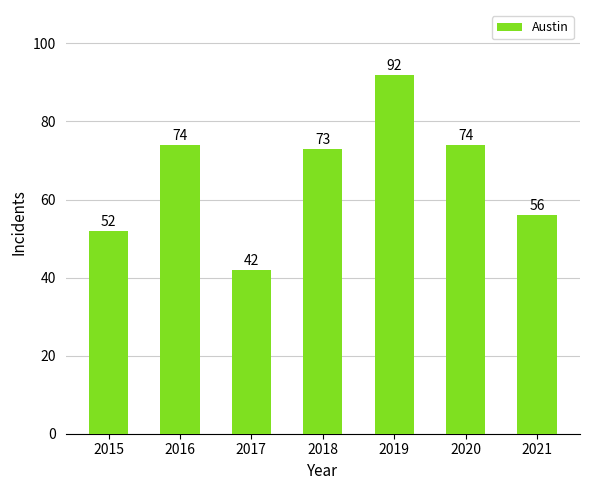

Does the chart contain stacked bars?

No